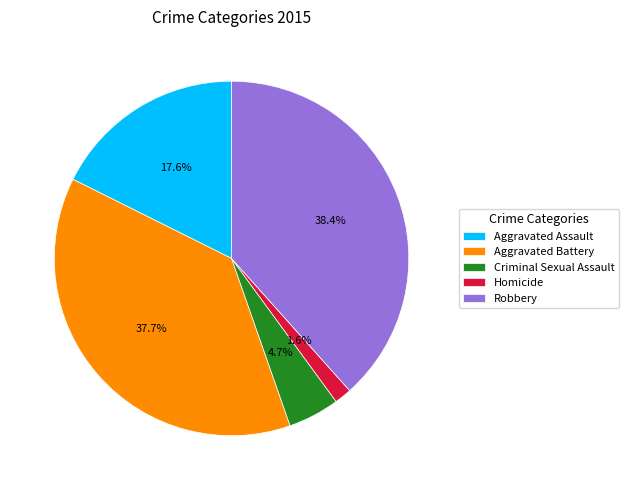

Does Aggravated Battery represent more than half of the total?

No